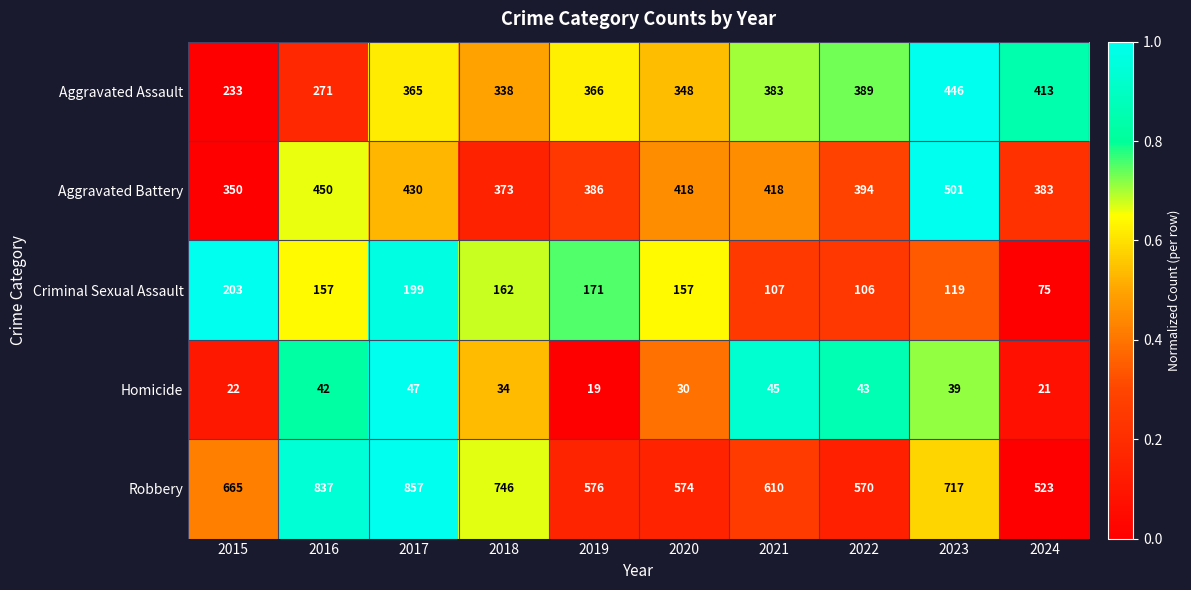

Which label corresponds to the smallest value in the chart?

2019